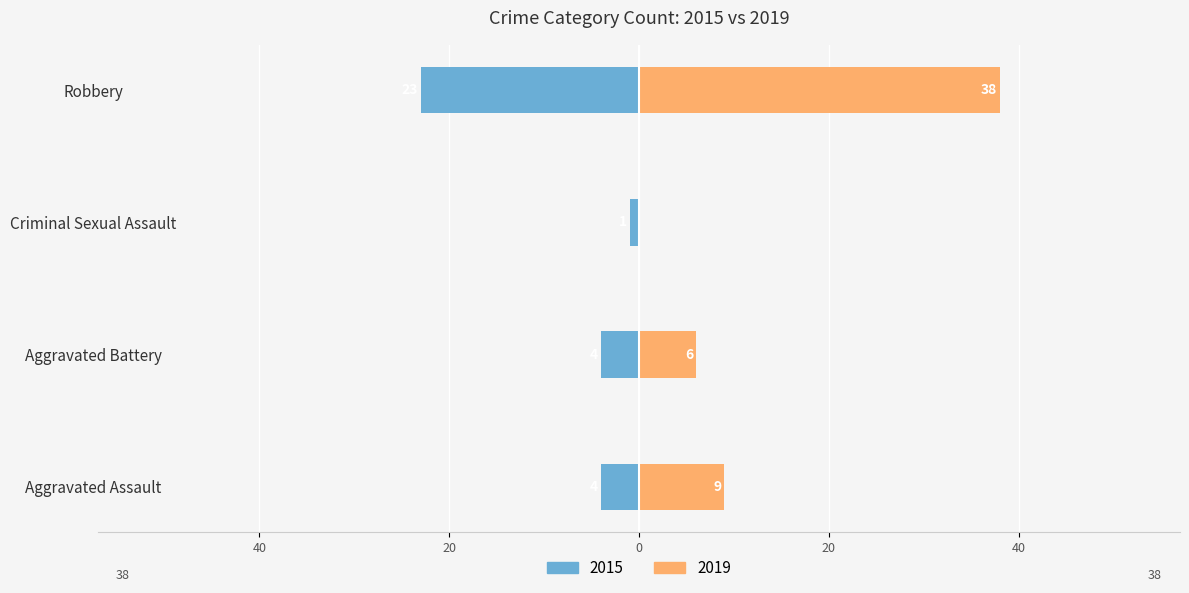

What position from the right is Robbery?

1